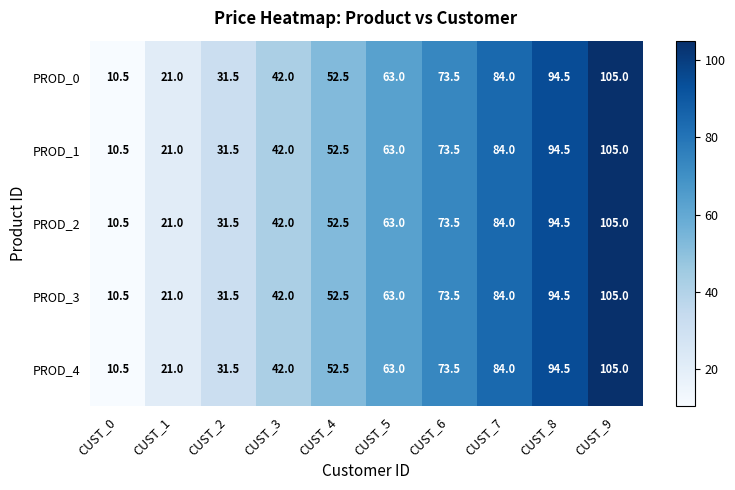

How many distinct data groups are displayed?

5